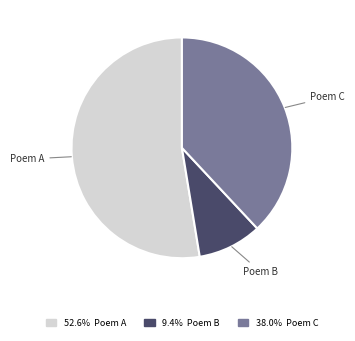

Does any single category account for the majority?

Yes